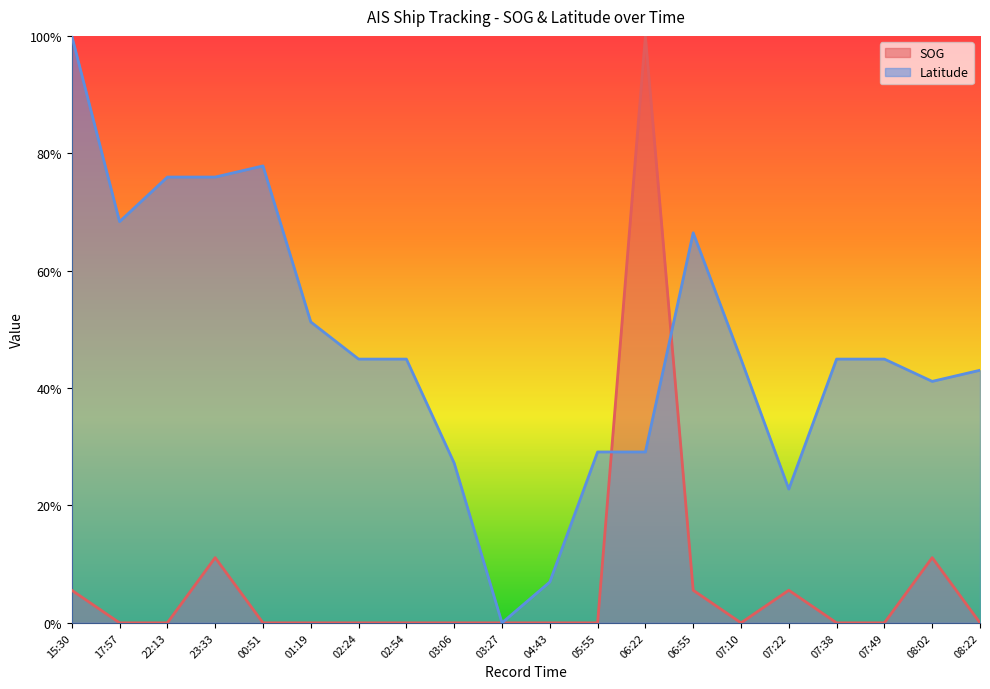

Reading left to right, list all the values displayed in this chart.

SOG: 15:30=0.1	17:57=0.0	22:13=0.0	23:33=0.1	00:51=0.0	01:19=0.0	02:24=0.0	02:54=0.0	03:06=0.0	03:27=0.0	04:43=0.0	05:55=0.0	06:22=1.0	06:55=0.1	07:10=0.0	07:22=0.1	07:38=0.0	07:49=0.0	08:02=0.1	08:22=0.0
Latitude: 15:30=1.0	17:57=0.7	22:13=0.8	23:33=0.8	00:51=0.8	01:19=0.5	02:24=0.4	02:54=0.4	03:06=0.3	03:27=0.0	04:43=0.1	05:55=0.3	06:22=0.3	06:55=0.7	07:10=0.4	07:22=0.2	07:38=0.4	07:49=0.4	08:02=0.4	08:22=0.4